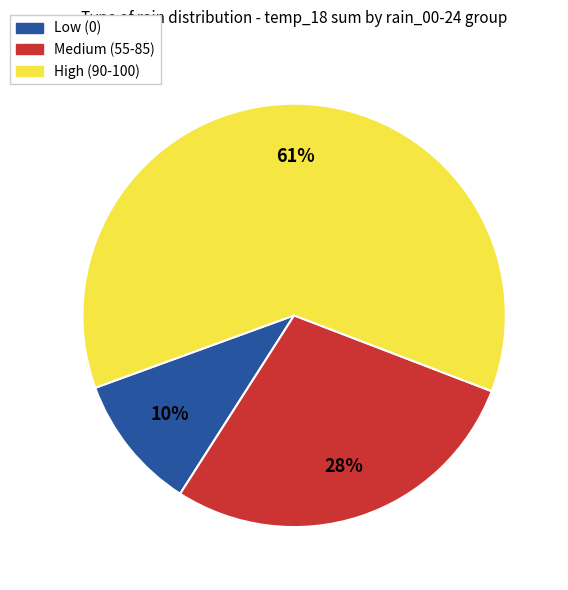

Is there a majority slice in this chart?

Yes